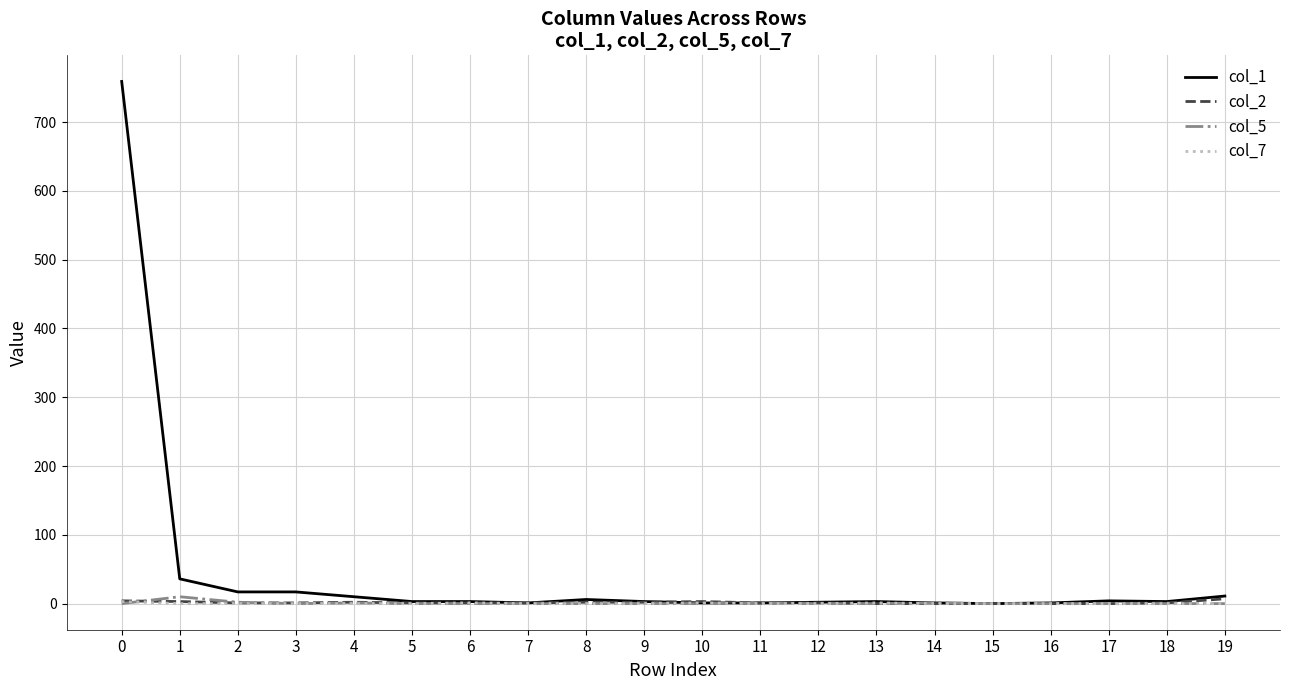

What is the greatest value displayed?

759